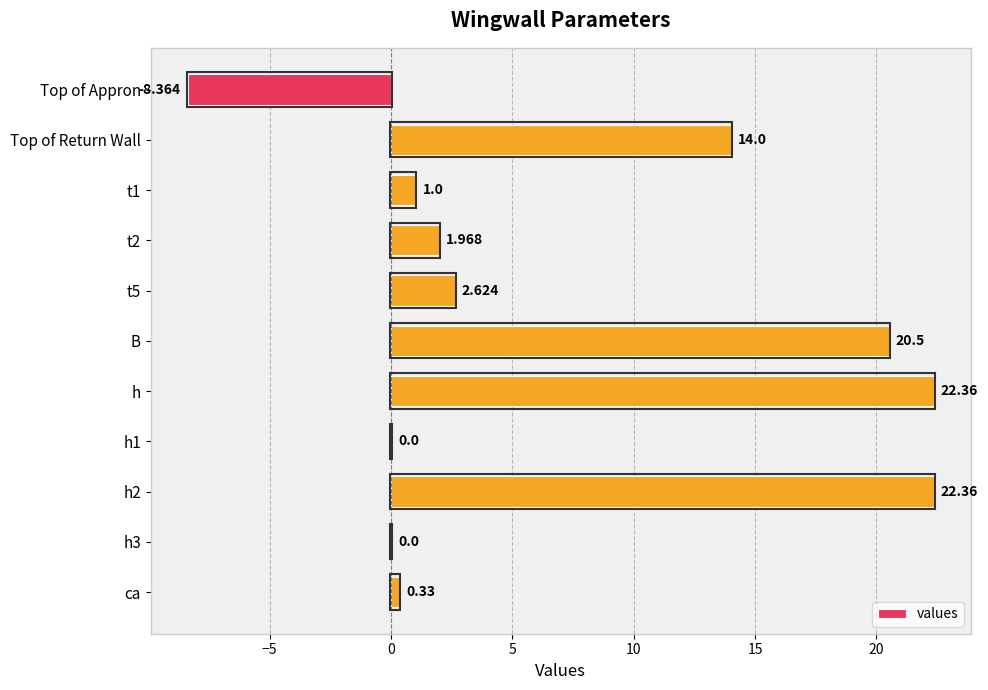

What is the difference between the maximum and minimum values?

30.7